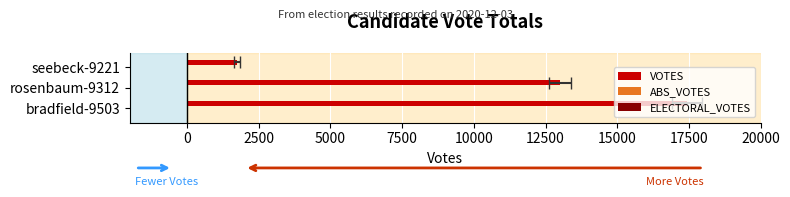

How many bars are there in each group?

3